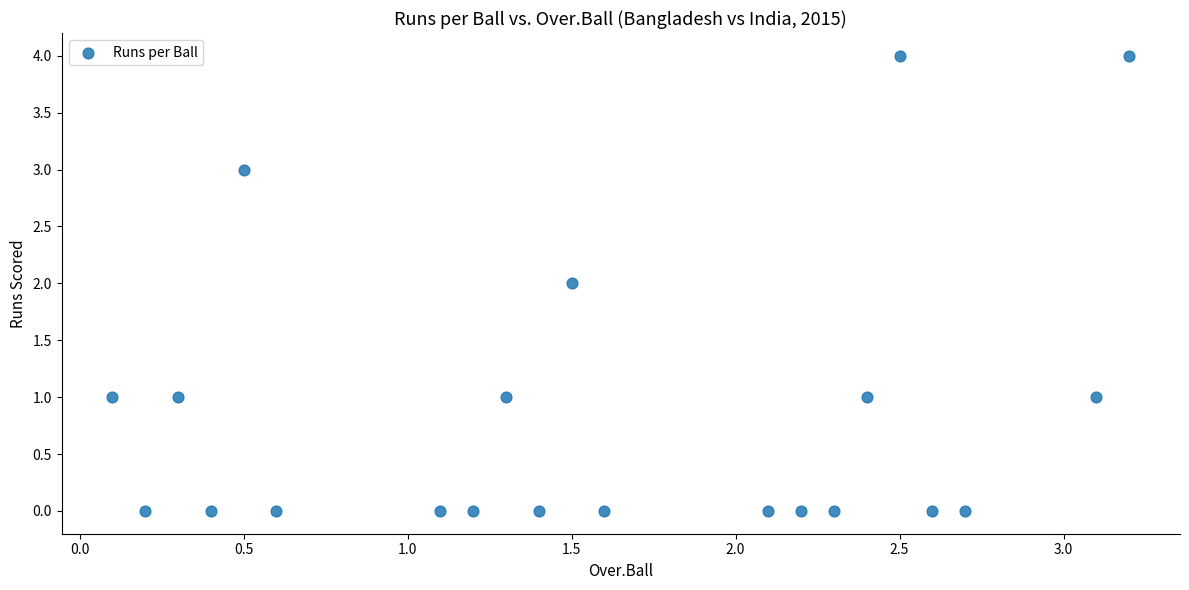

What is the range of Y values (max minus min)?

4